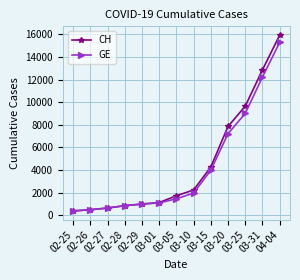

Which series has the widest spread of values?

CH